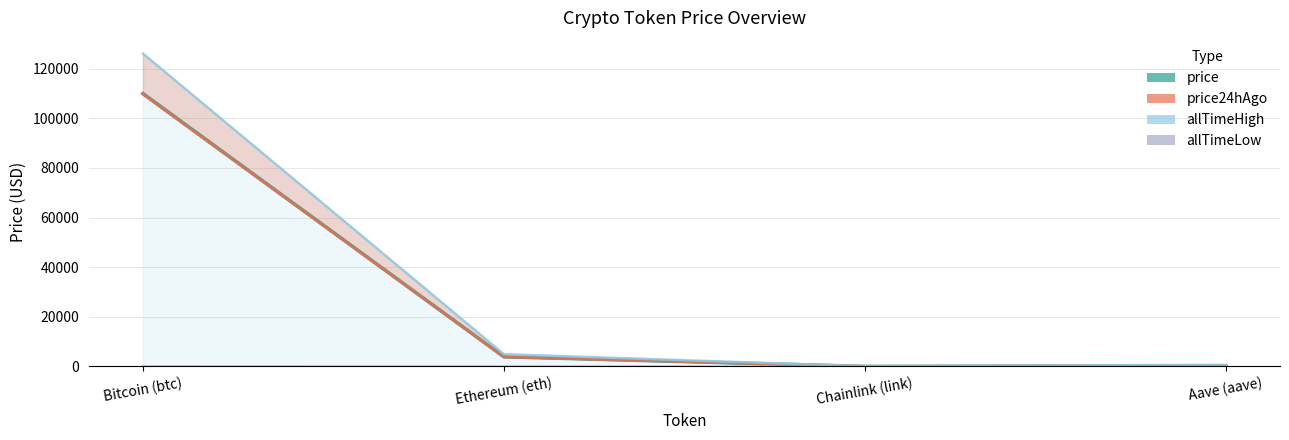

Reading right to left, transcribe all the data shown in this chart.

price: Aave (aave)=222.8	Chainlink (link)=17.1	Ethereum (eth)=3868.8	Bitcoin (btc)=109951.0
price24hAgo: Aave (aave)=226.8	Chainlink (link)=17.2	Ethereum (eth)=3843.6	Bitcoin (btc)=109721.0
allTimeHigh: Aave (aave)=661.7	Chainlink (link)=52.7	Ethereum (eth)=4946.1	Bitcoin (btc)=126080.0
allTimeLow: Aave (aave)=26.0	Chainlink (link)=0.1	Ethereum (eth)=0.4	Bitcoin (btc)=67.8